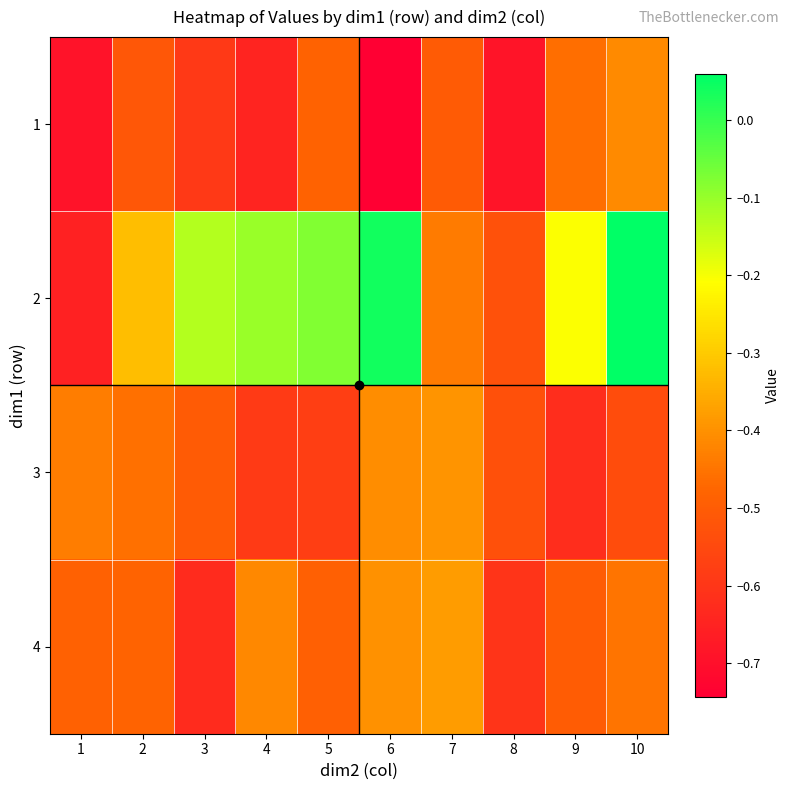

How many data points does each series have?

10